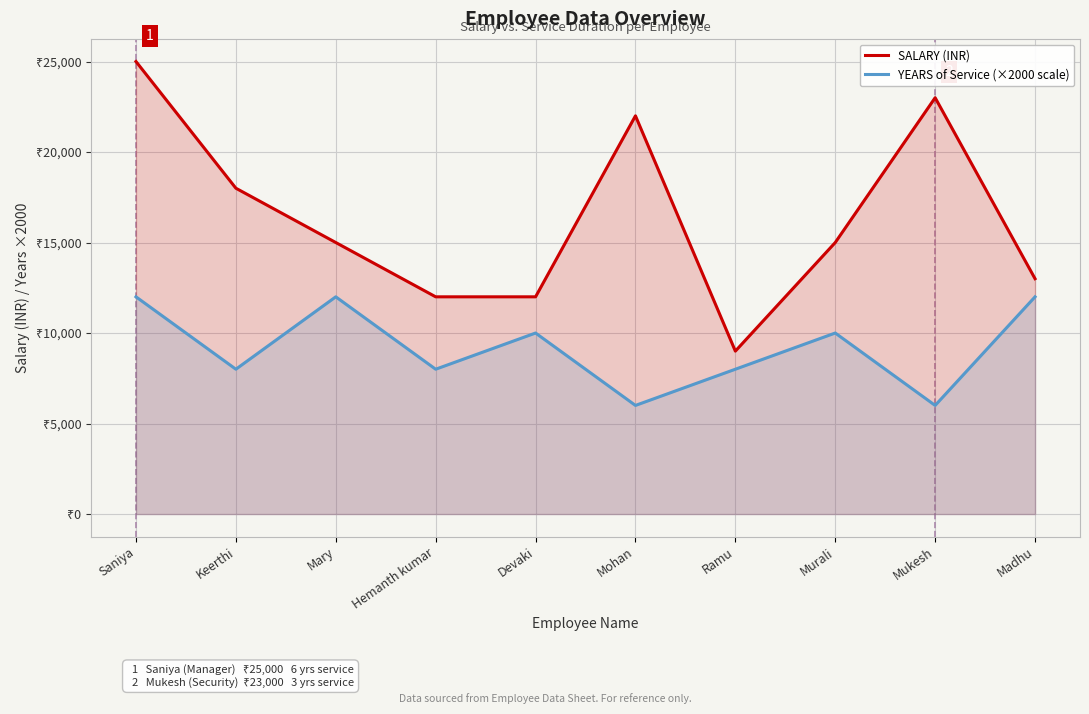

True or false: YEARS of Service (×2000 scale) and SALARY (INR) intersect in this chart.

False